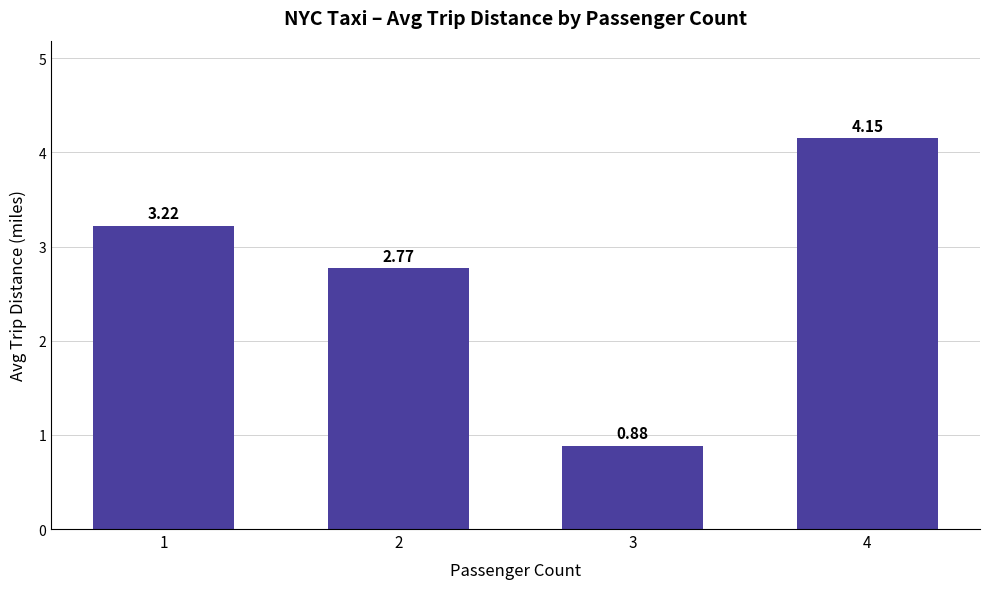

What is the difference between the maximum and minimum values?

3.3